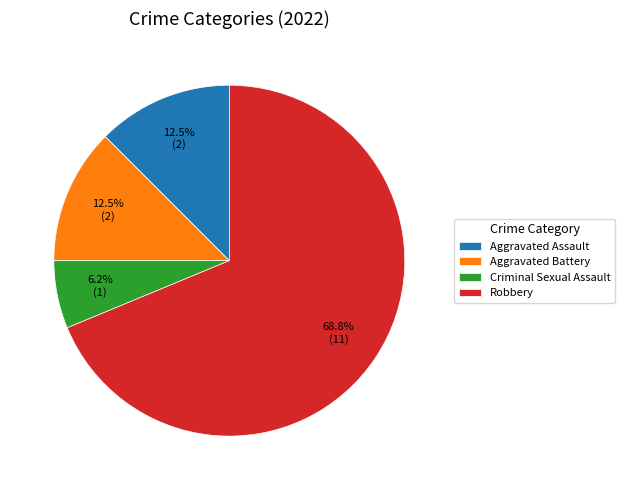

Which category has the biggest portion of the pie?

Robbery